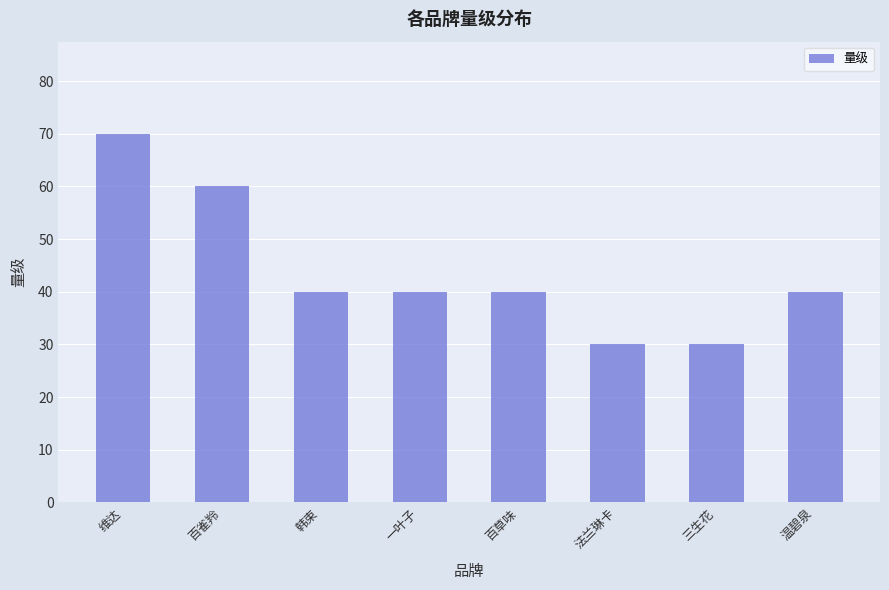

The value at 维达 is 70. True or false?

True